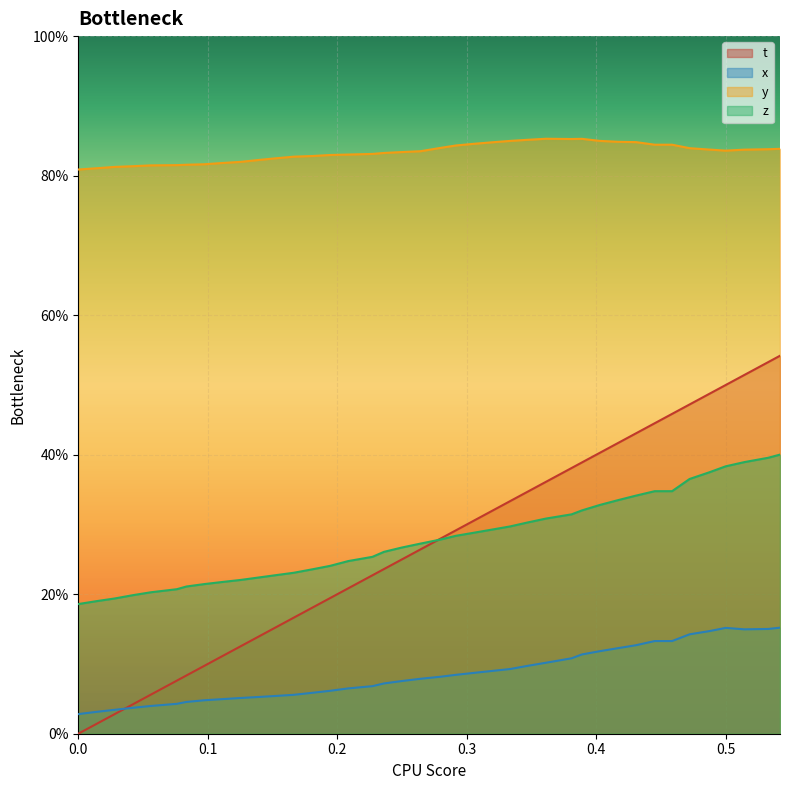

True or false: t and z intersect in this chart.

True